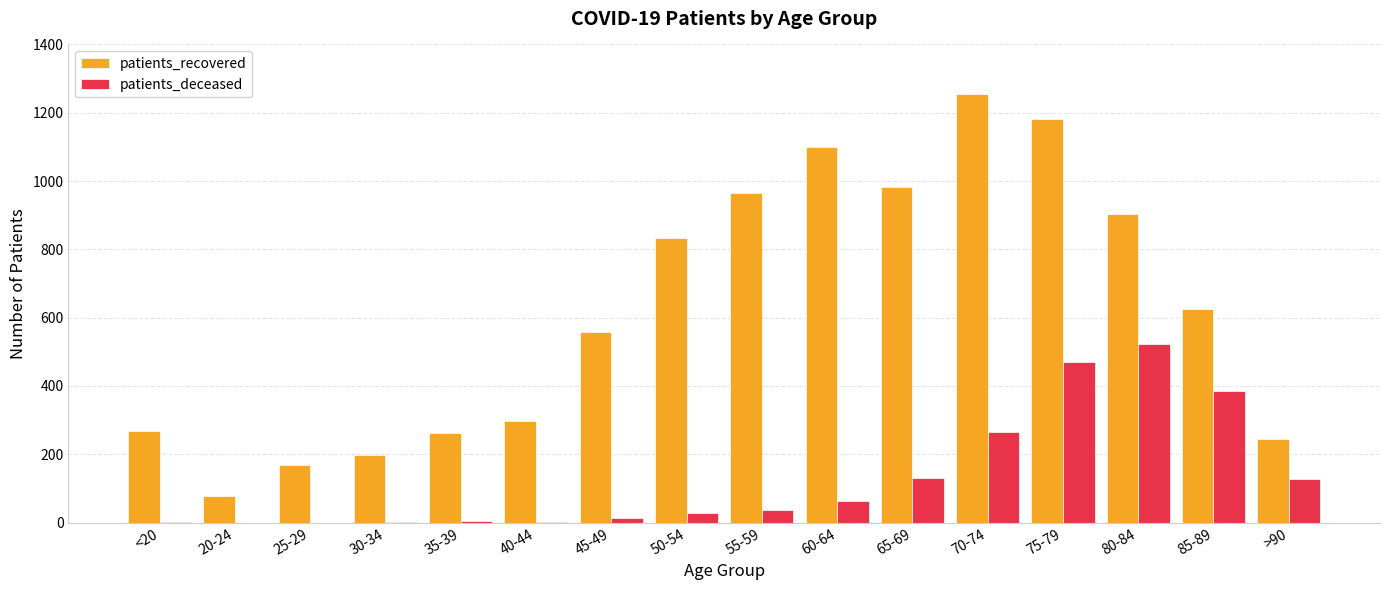

How many categories are shown in the chart?

16